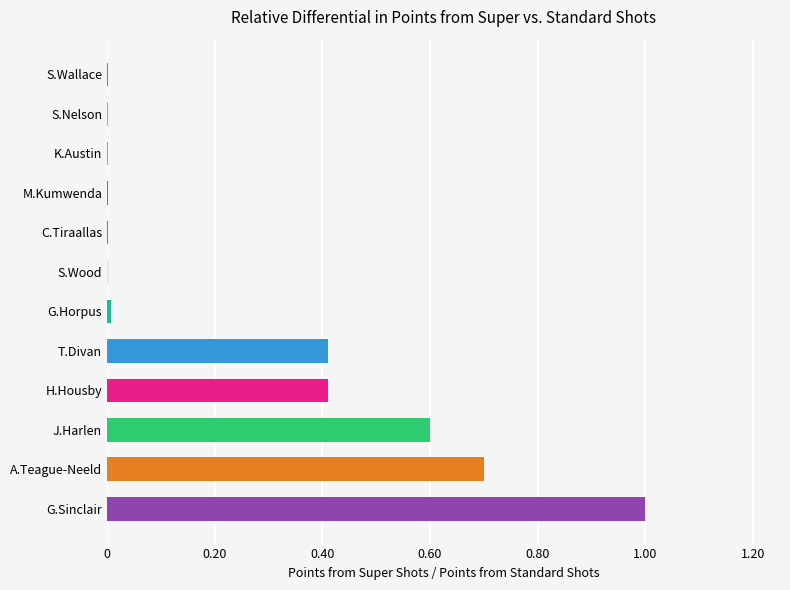

Which has a higher value, J.Harlen or S.Wood?

J.Harlen